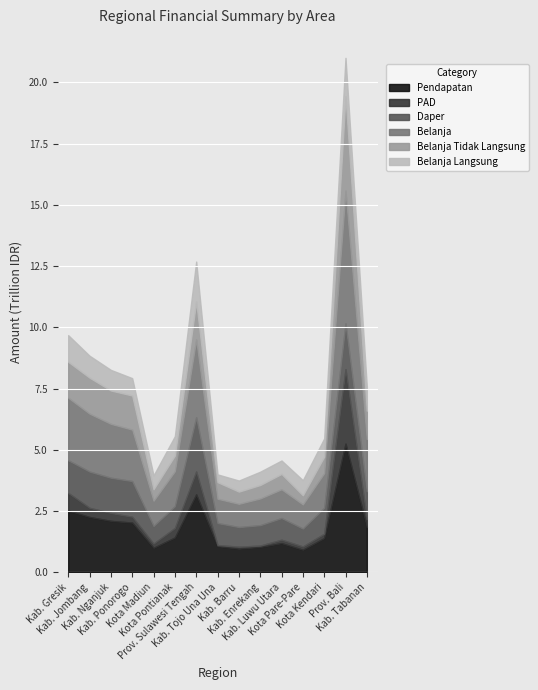

True or false: Pendapatan and Belanja cross at least once.

False